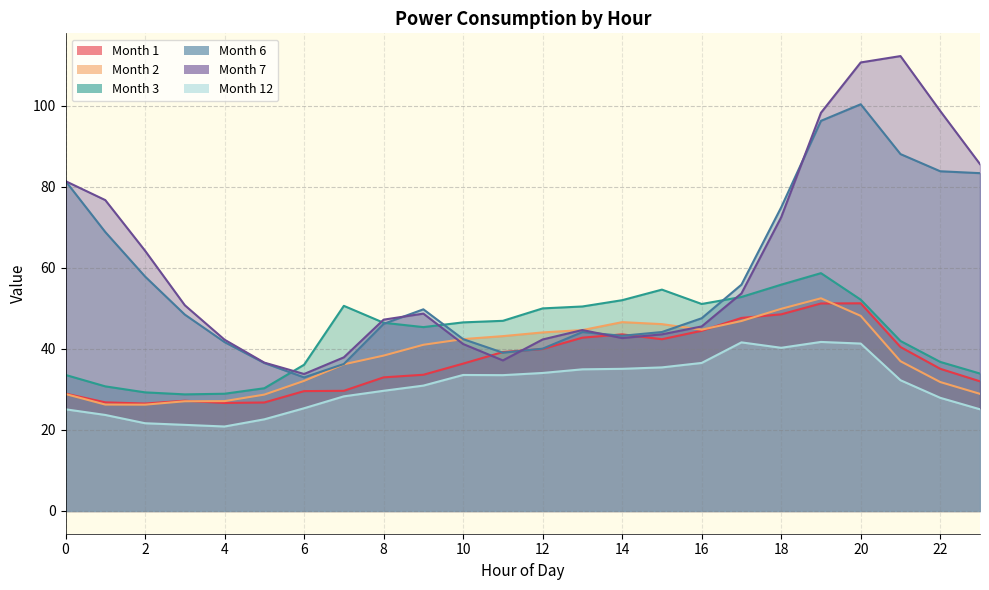

What is the average value of the 7 series?

60.3